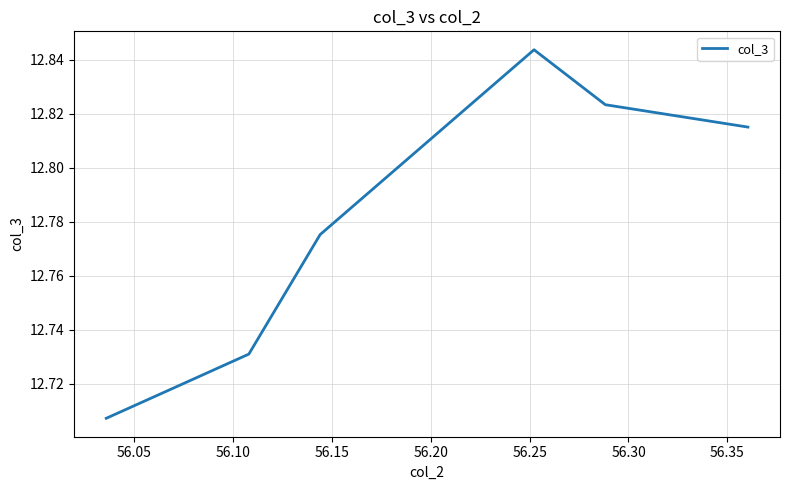

The value at 56.05 is 7.9. True or false?

False